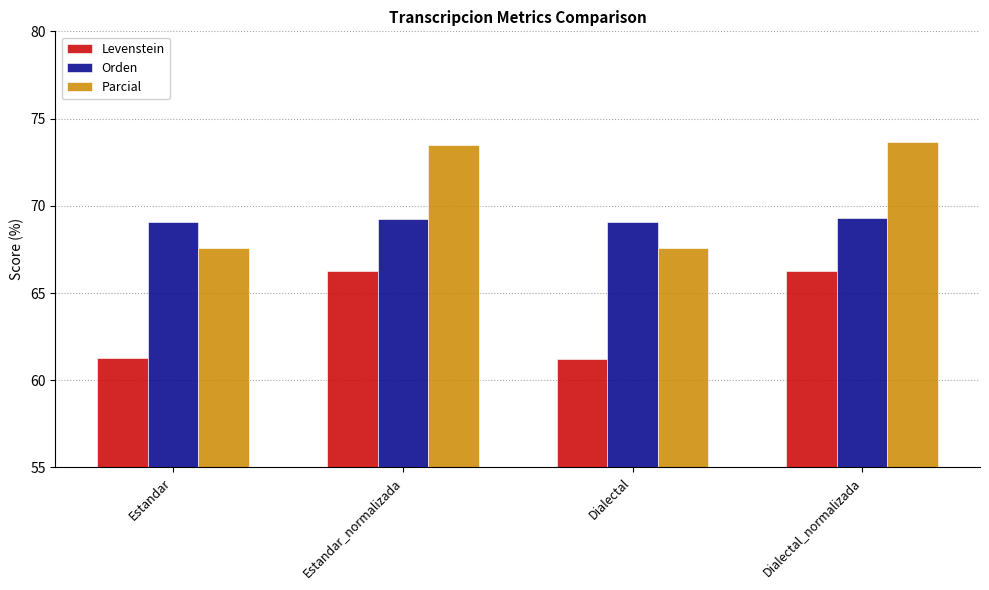

Read the Parcial value at Estandar.

67.6